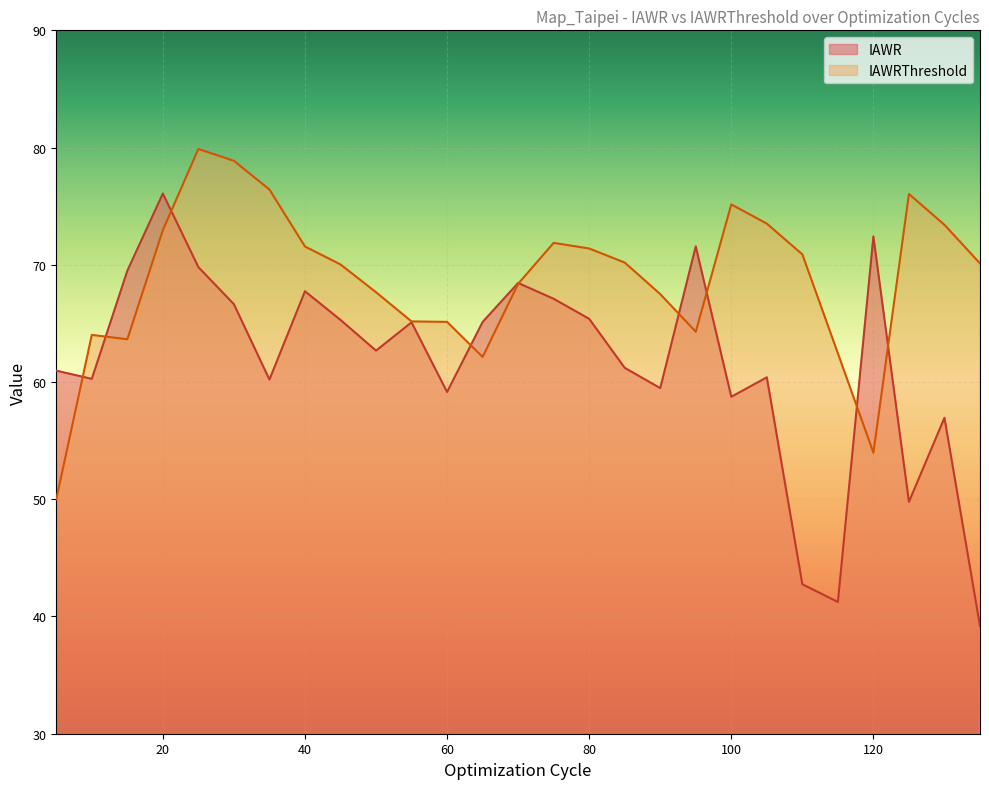

Which category has the lowest value in the IAWRThreshold series?

5